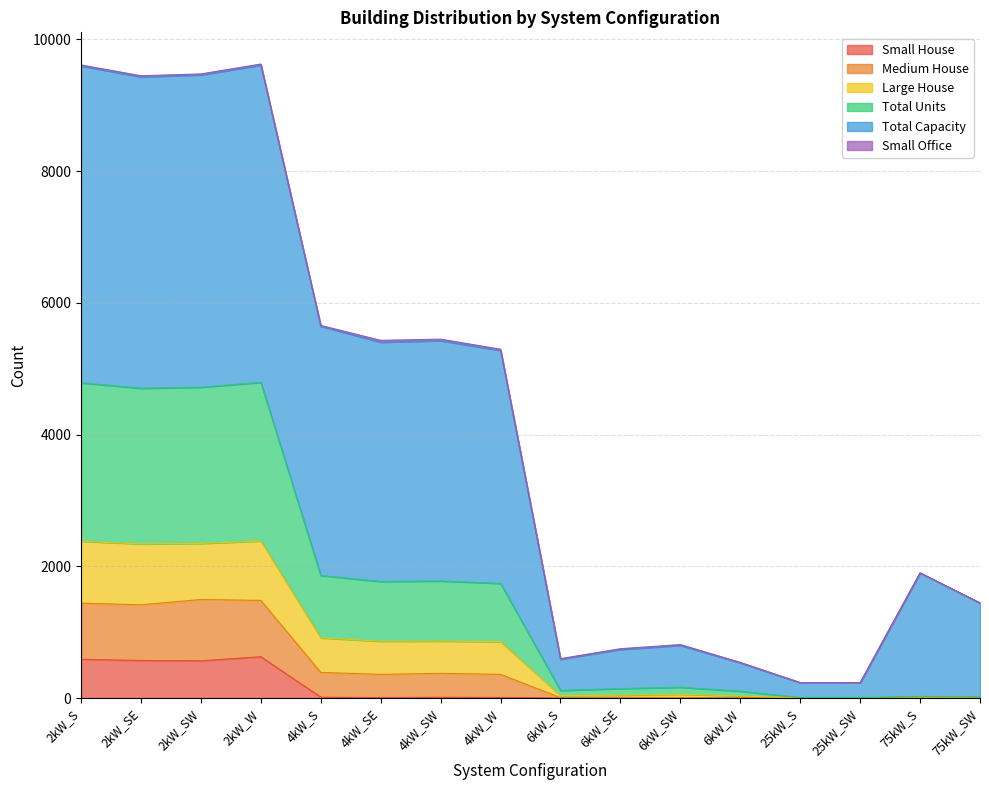

What is the difference between the Medium House values at 6kW_S and 75kW_SW?

97